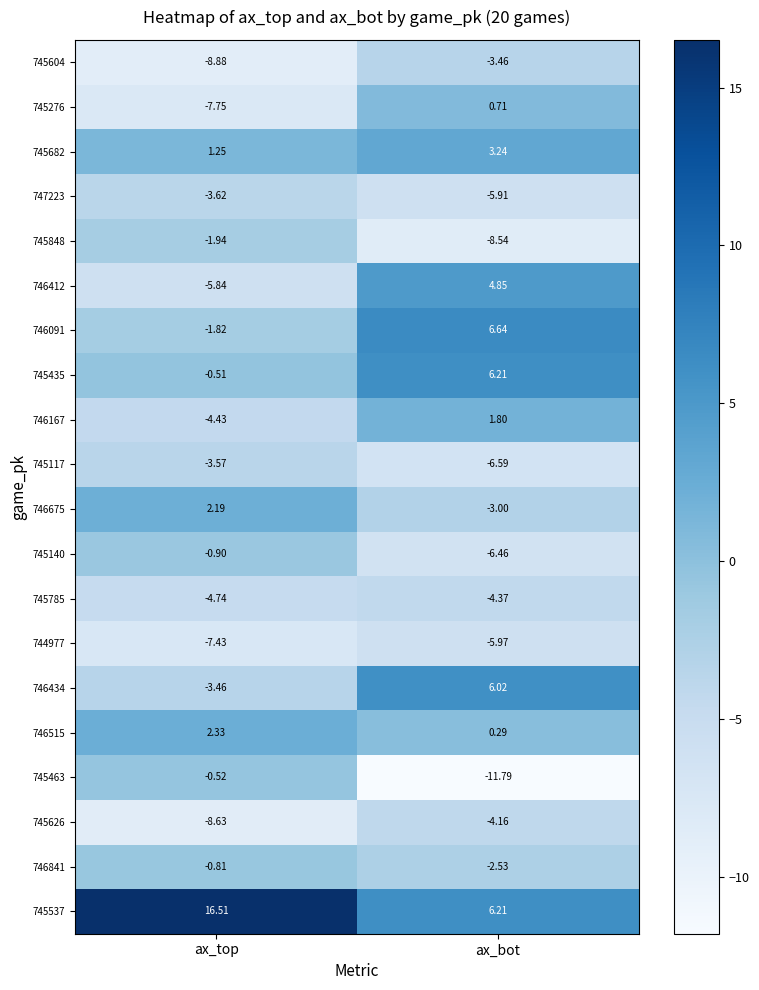

List the labels in order of 745626 value, largest first.

ax_bot, ax_top